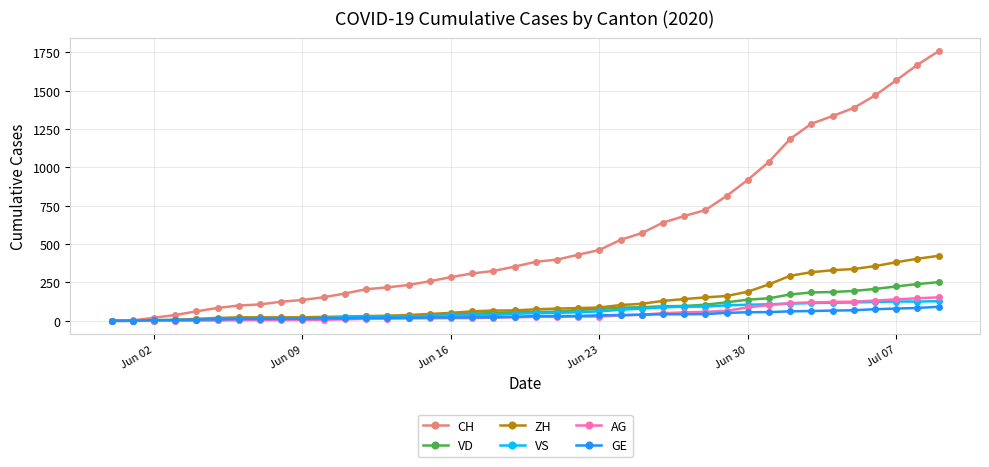

Which series has the largest total across all categories?

CH